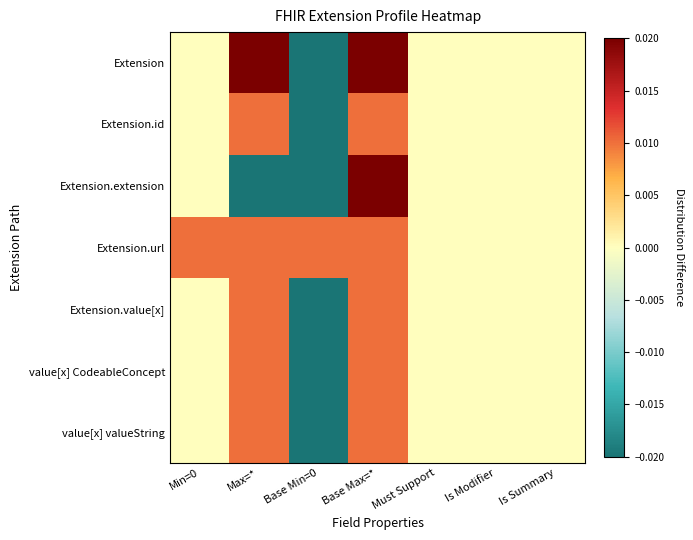

Between Min=0 and Base Min=0, which is larger?

Min=0